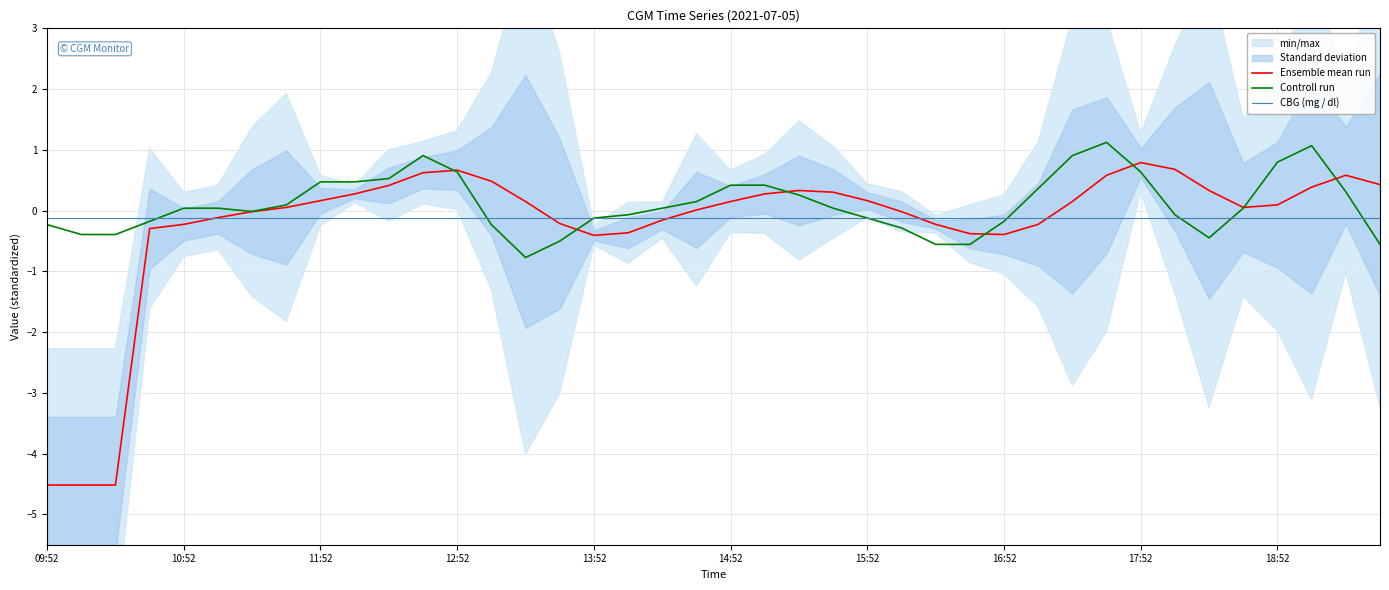

What is the lowest value of the Controll run series?

-0.8